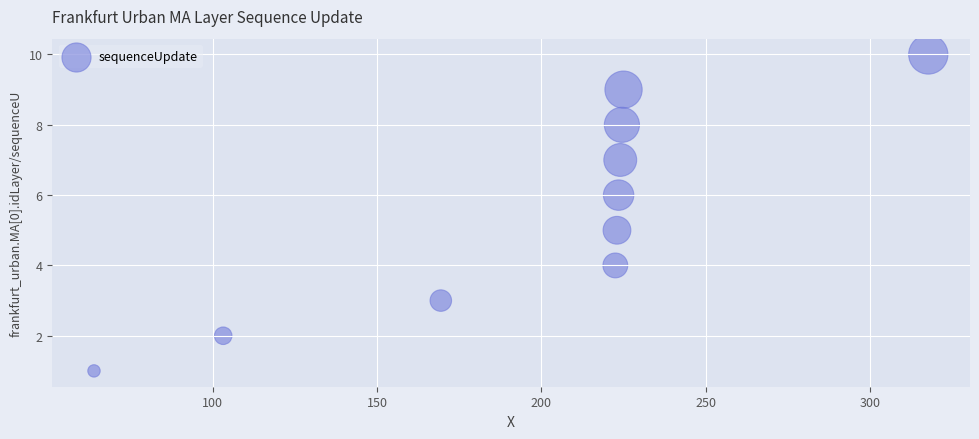

What is the range of Y values (max minus min)?

9